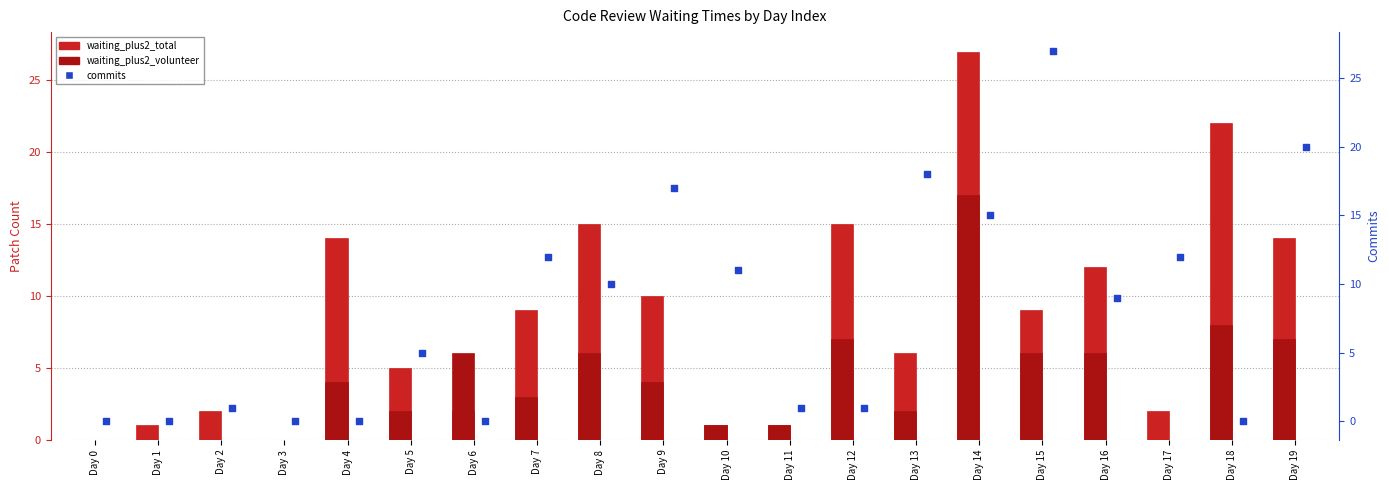

At which category is the sum across all series the highest?

Day 14